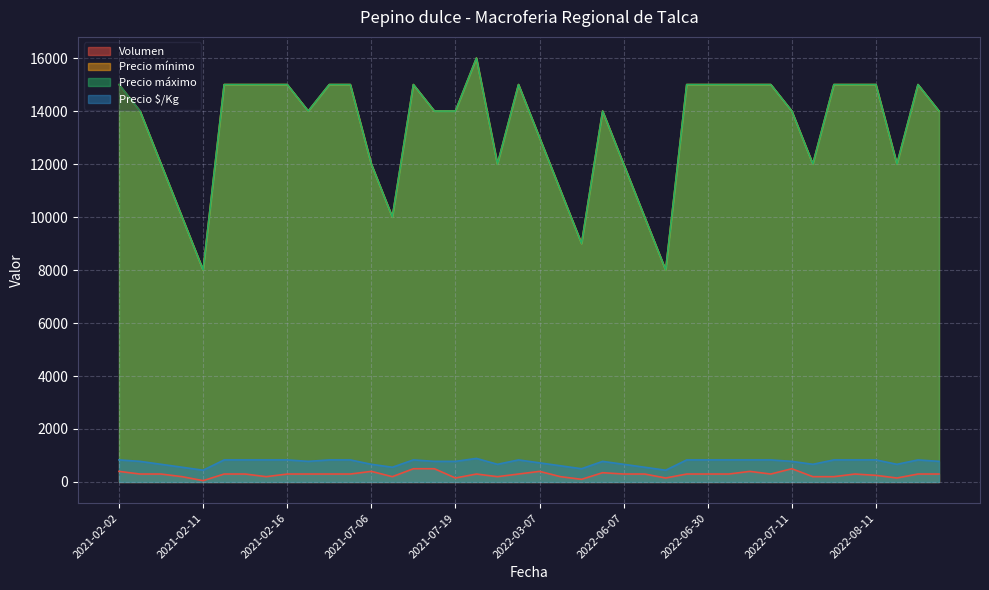

At which category does Precio máximo reach its first local peak?

2021-07-14